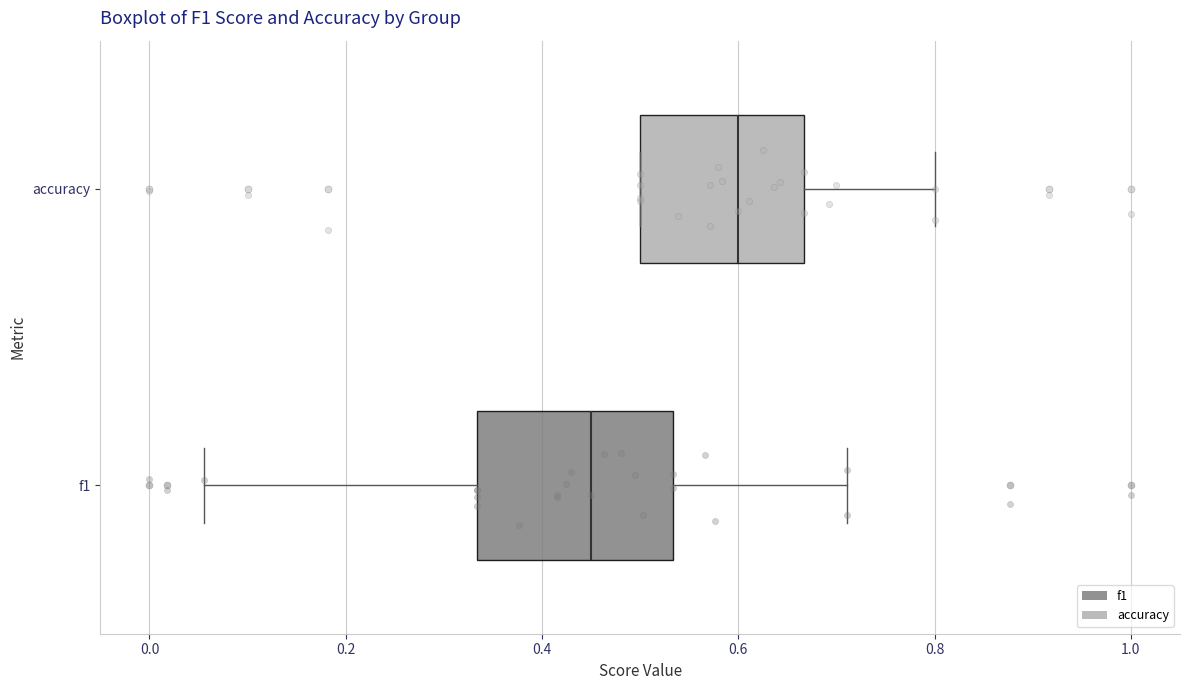

Where is the right edge of the box for f1 on the x-axis? The values are not printed on the chart, so give them approximately, as read against the axis.

0.54